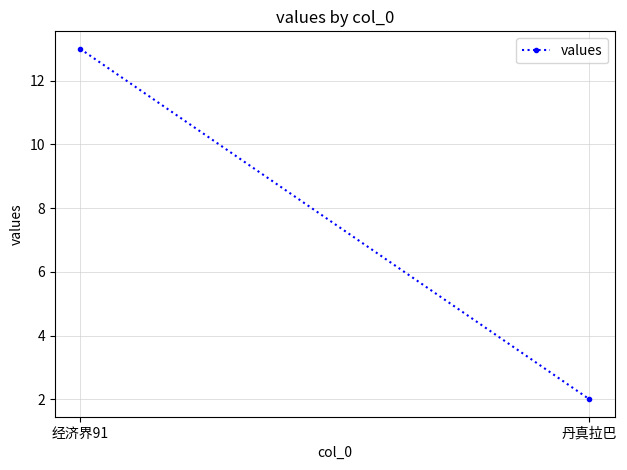

The chart shows a value of 2 at 丹真拉巴. True or false?

True